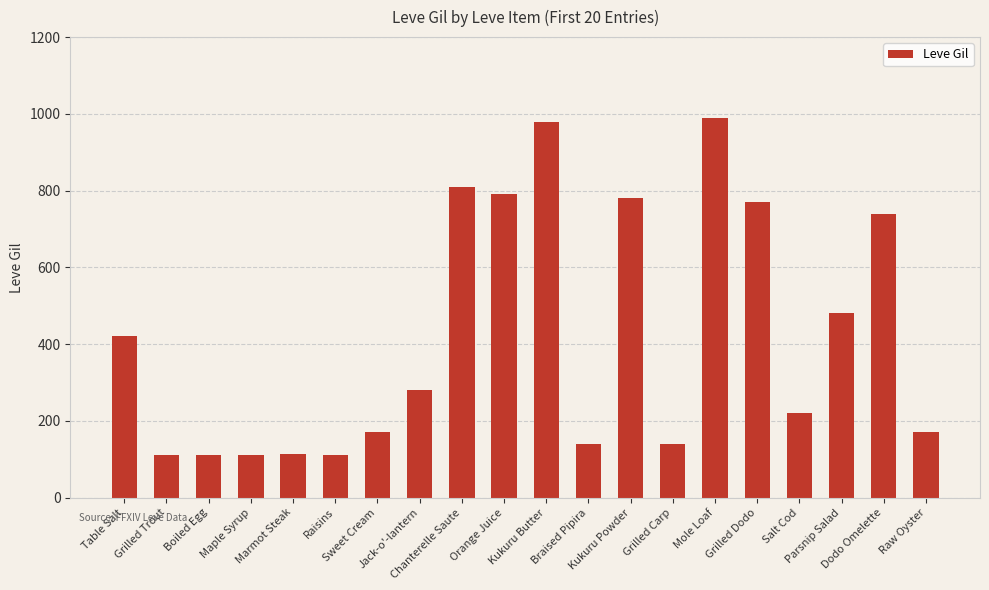

What is the sum of the values at Kukuru Powder and Parsnip Salad?

1260